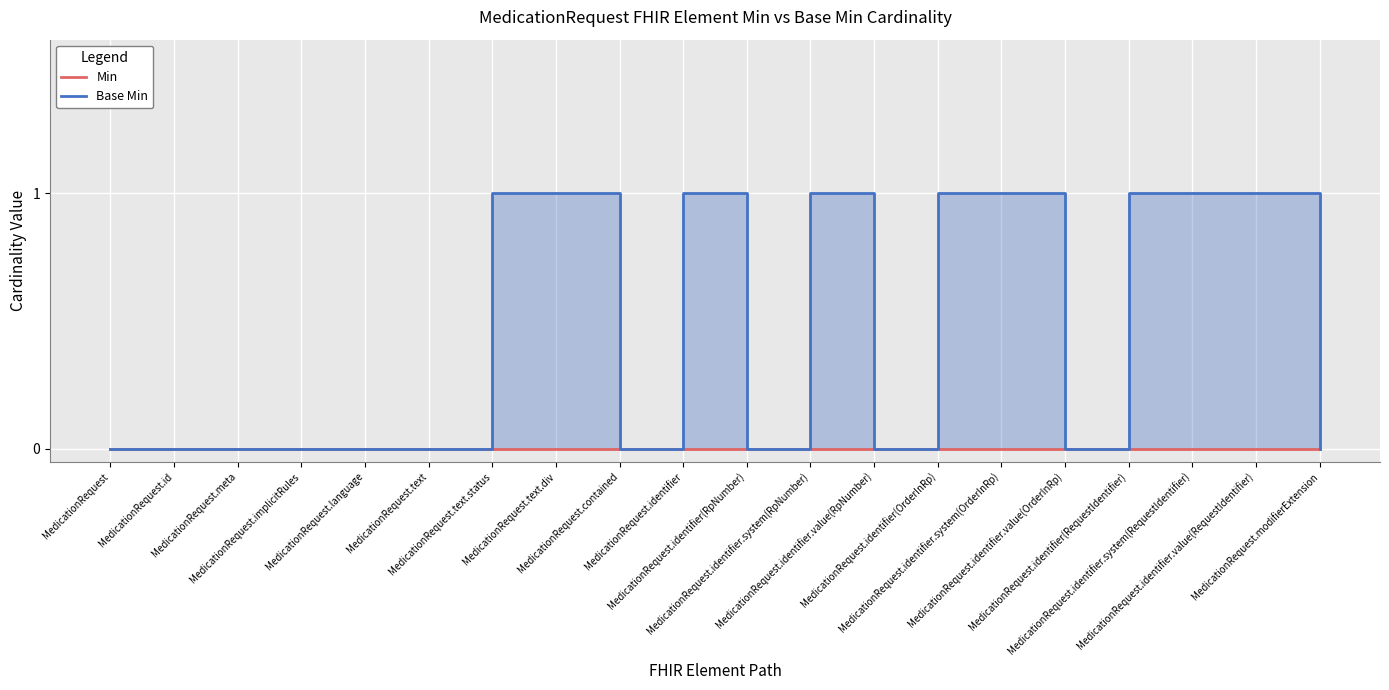

Reading left to right, transcribe all the data shown in this chart.

Min: MedicationRequest=0	MedicationRequest.id=0	MedicationRequest.meta=0	MedicationRequest.implicitRules=0	MedicationRequest.language=0	MedicationRequest.text=0	MedicationRequest.text.status=0	MedicationRequest.text.div=0	MedicationRequest.contained=0	MedicationRequest.identifier=0	MedicationRequest.identifier(RpNumber)=0	MedicationRequest.identifier.system(RpNumber)=0	MedicationRequest.identifier.value(RpNumber)=0	MedicationRequest.identifier(OrderInRp)=0	MedicationRequest.identifier.system(OrderInRp)=0	MedicationRequest.identifier.value(OrderInRp)=0	MedicationRequest.identifier(RequestIdentifier)=0	MedicationRequest.identifier.system(RequestIdentifier)=0	MedicationRequest.identifier.value(RequestIdentifier)=0	MedicationRequest.modifierExtension=0
Base Min: MedicationRequest=0	MedicationRequest.id=0	MedicationRequest.meta=0	MedicationRequest.implicitRules=0	MedicationRequest.language=0	MedicationRequest.text=0	MedicationRequest.text.status=1	MedicationRequest.text.div=1	MedicationRequest.contained=0	MedicationRequest.identifier=1	MedicationRequest.identifier(RpNumber)=0	MedicationRequest.identifier.system(RpNumber)=1	MedicationRequest.identifier.value(RpNumber)=0	MedicationRequest.identifier(OrderInRp)=1	MedicationRequest.identifier.system(OrderInRp)=1	MedicationRequest.identifier.value(OrderInRp)=0	MedicationRequest.identifier(RequestIdentifier)=1	MedicationRequest.identifier.system(RequestIdentifier)=1	MedicationRequest.identifier.value(RequestIdentifier)=1	MedicationRequest.modifierExtension=0